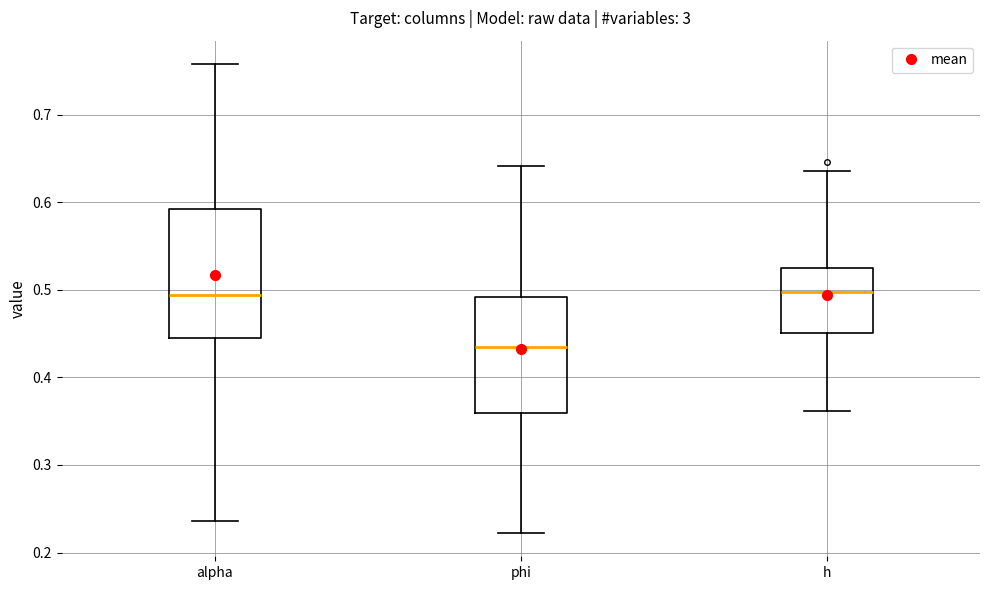

Where does the lower whisker of the box for phi end on the y-axis? The values are not printed on the chart, so give them approximately, as read against the axis.

0.22